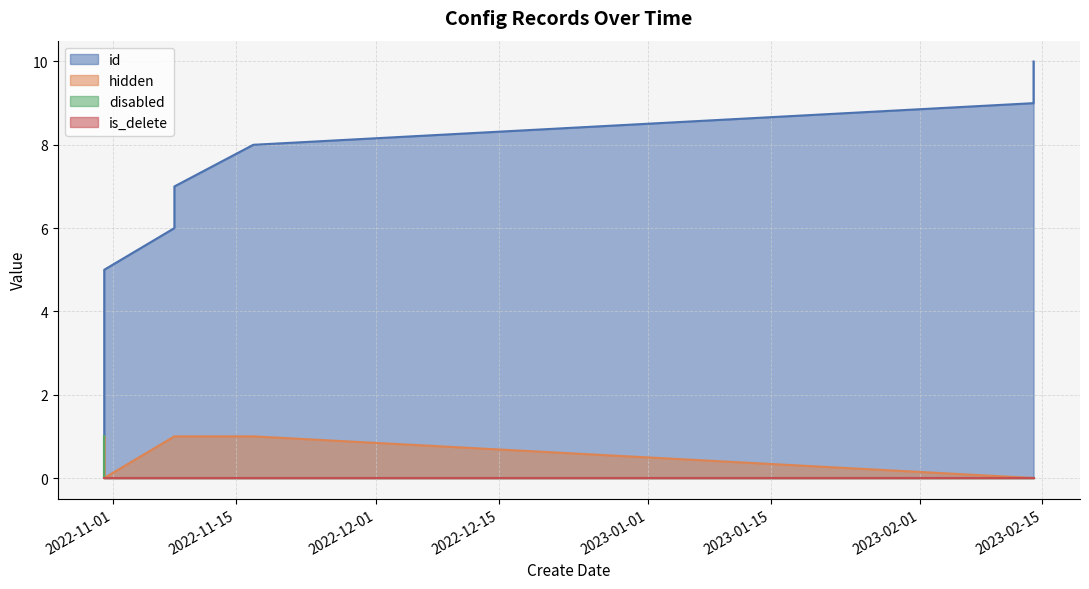

What is the sum of all disabled values?

1